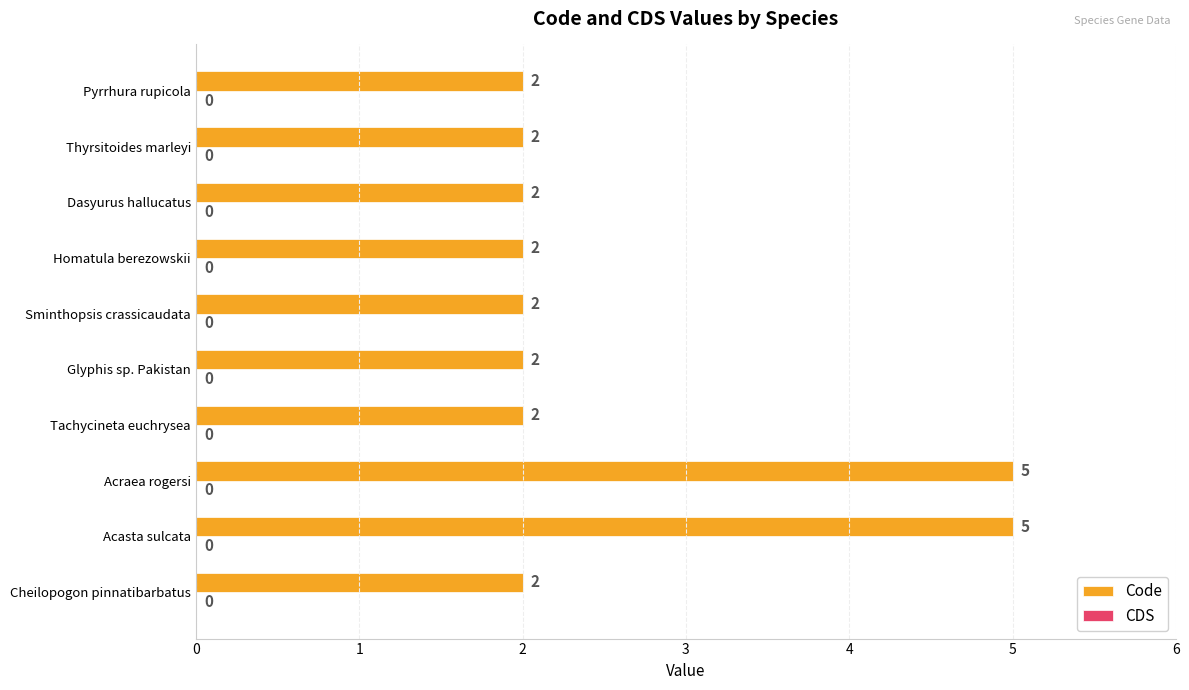

What is the sum of all values?

26